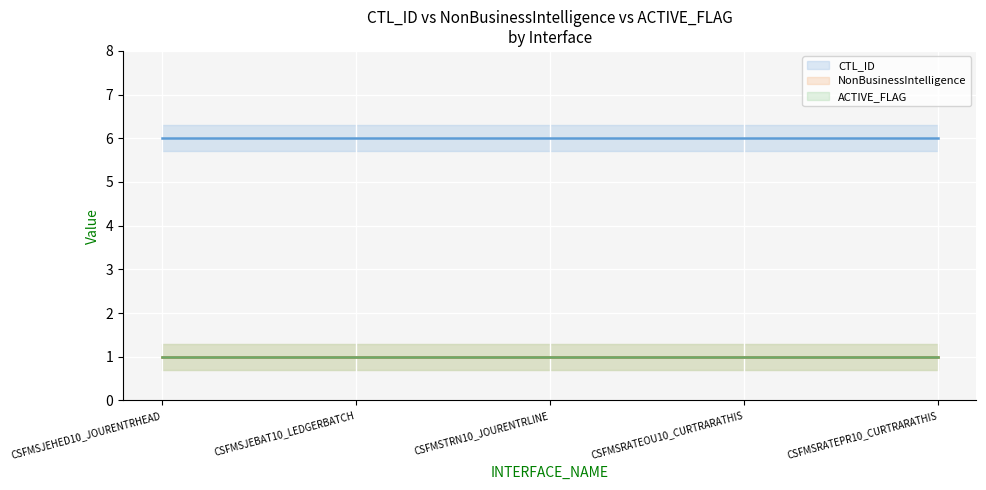

How many categories are shown in the chart?

5